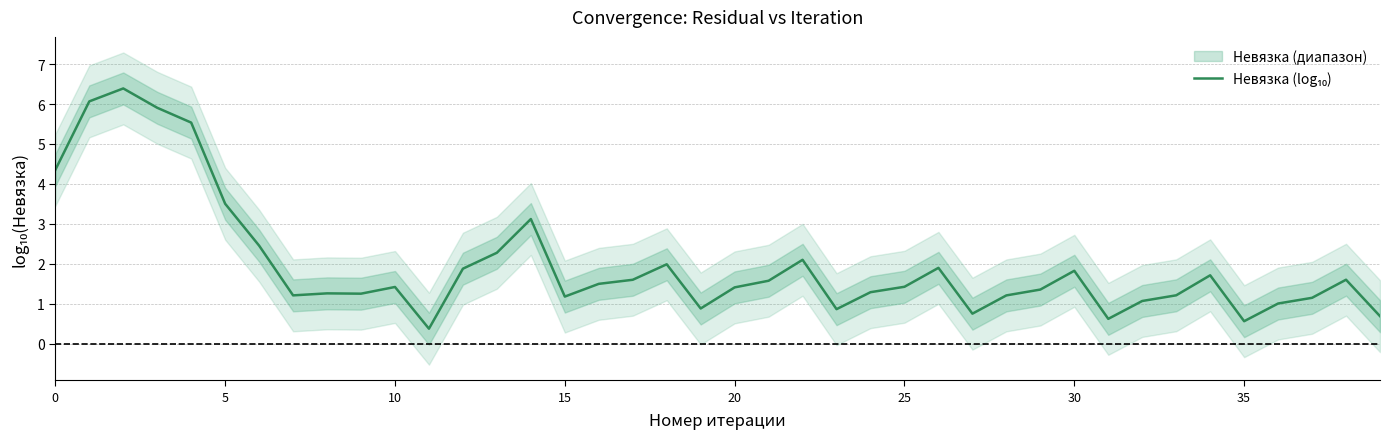

How many values are below 1?

7